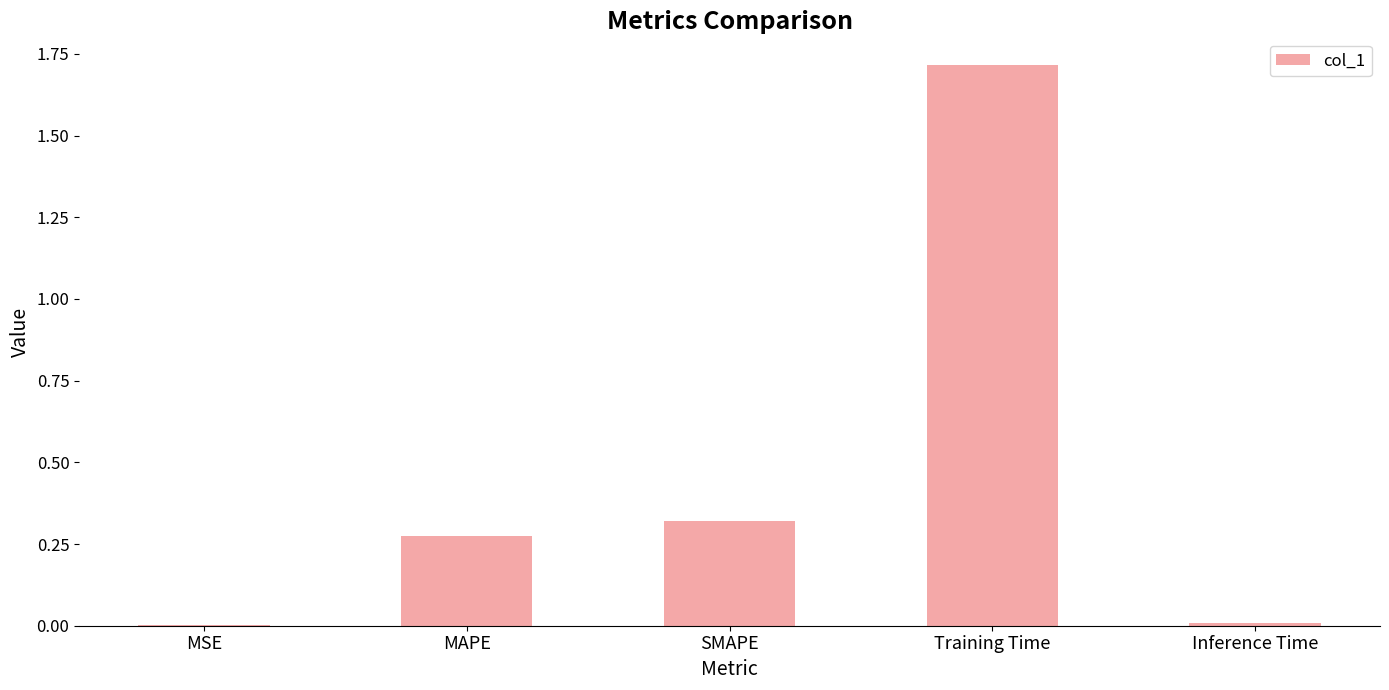

What is the change in value from SMAPE to Training Time?

+1.4